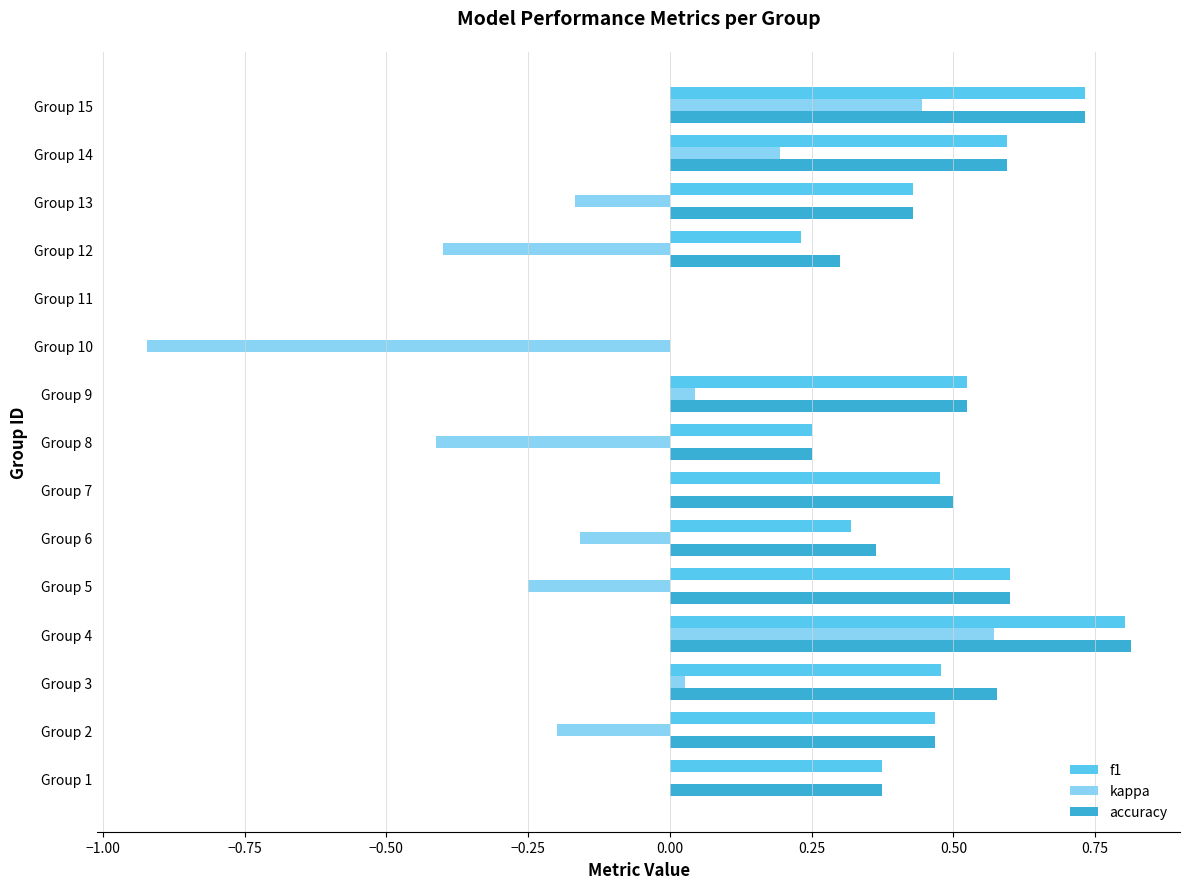

Is the value of f1 at Group 9 greater than the value of accuracy at Group 10?

Yes